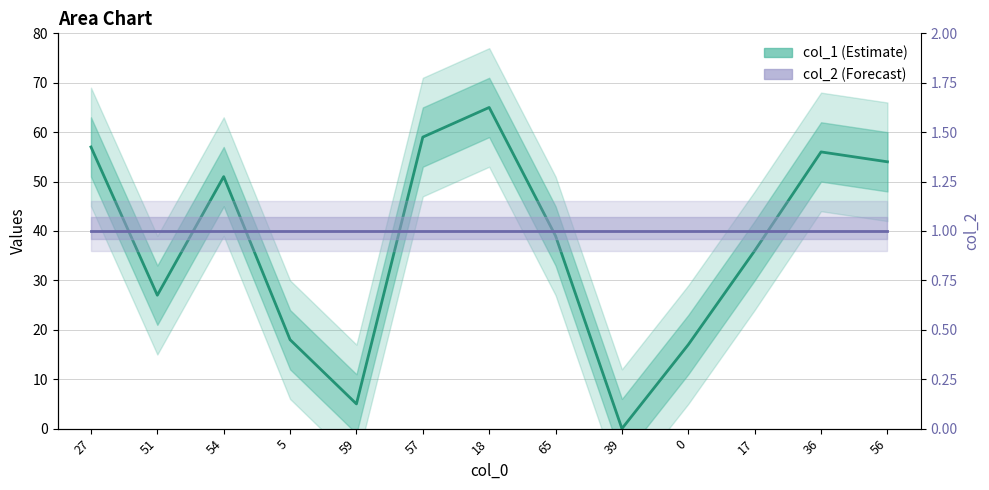

Between 5 and 18, which is larger?

18